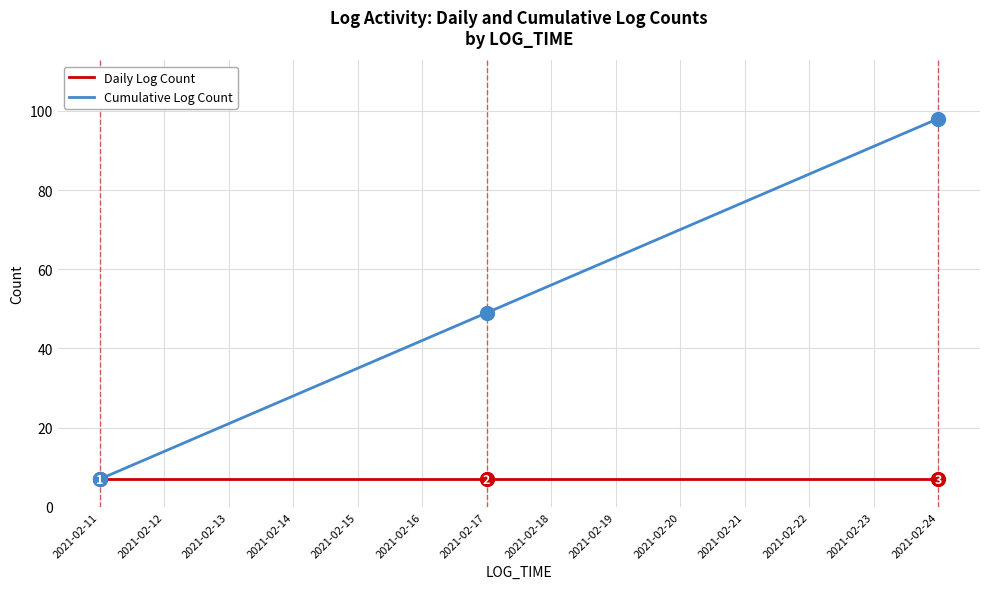

Is this an area chart (filled region under the line)?

No